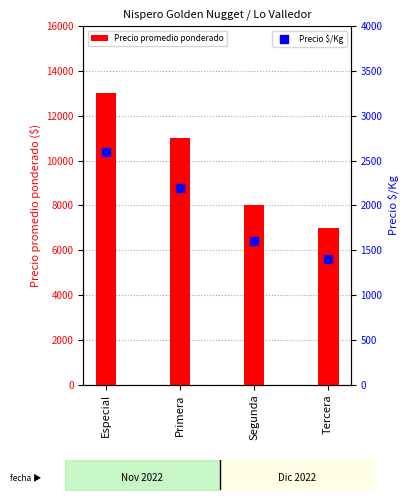

Which series has the largest Y range (max minus min)?

Precio promedio ponderado